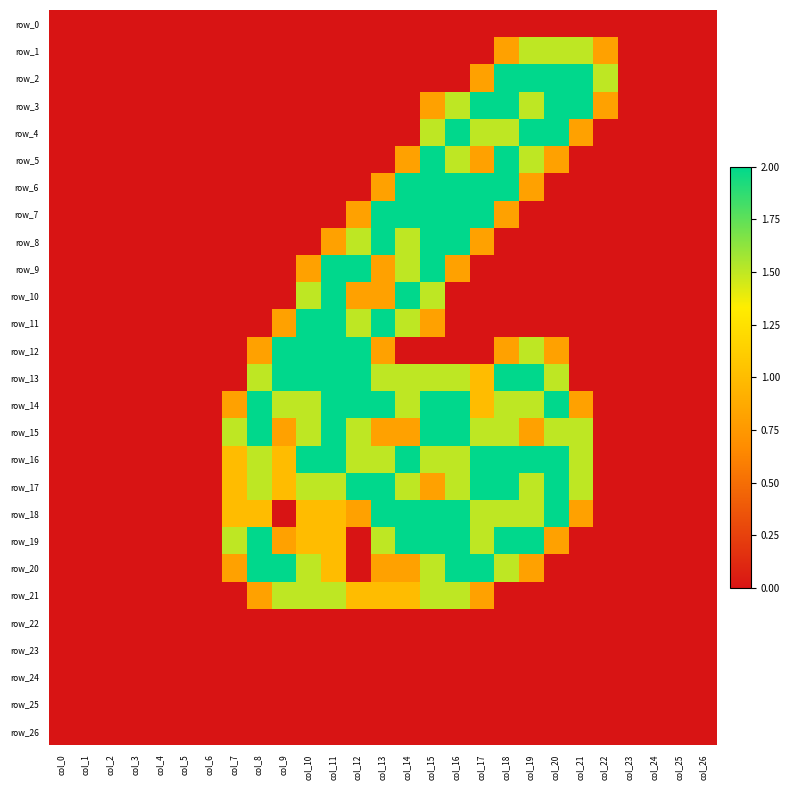

The row_3 series shows 1.1 at col_26. True or false?

False